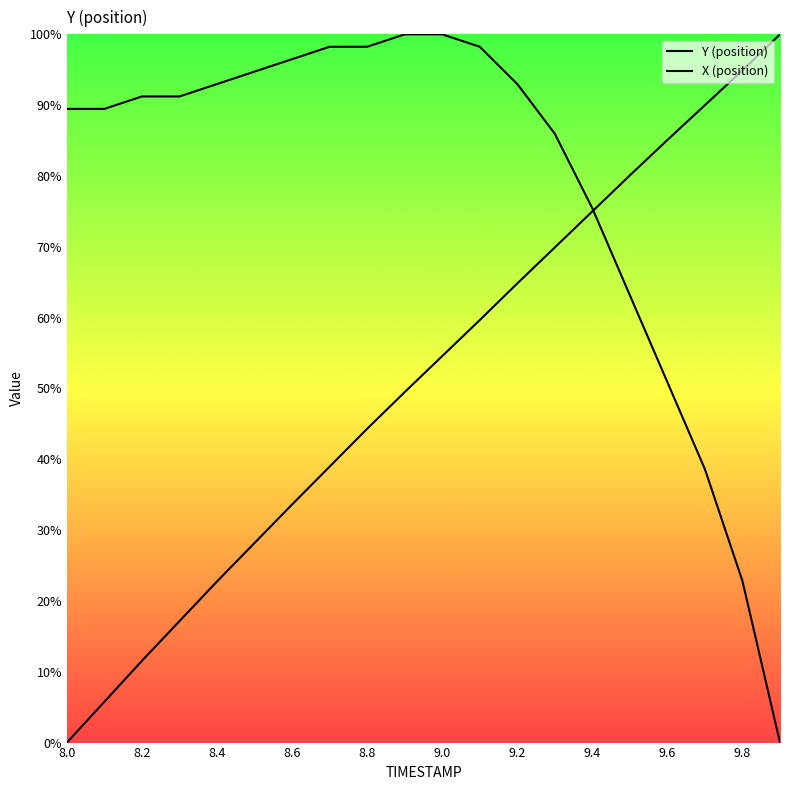

How many lines are shown in the chart?

2